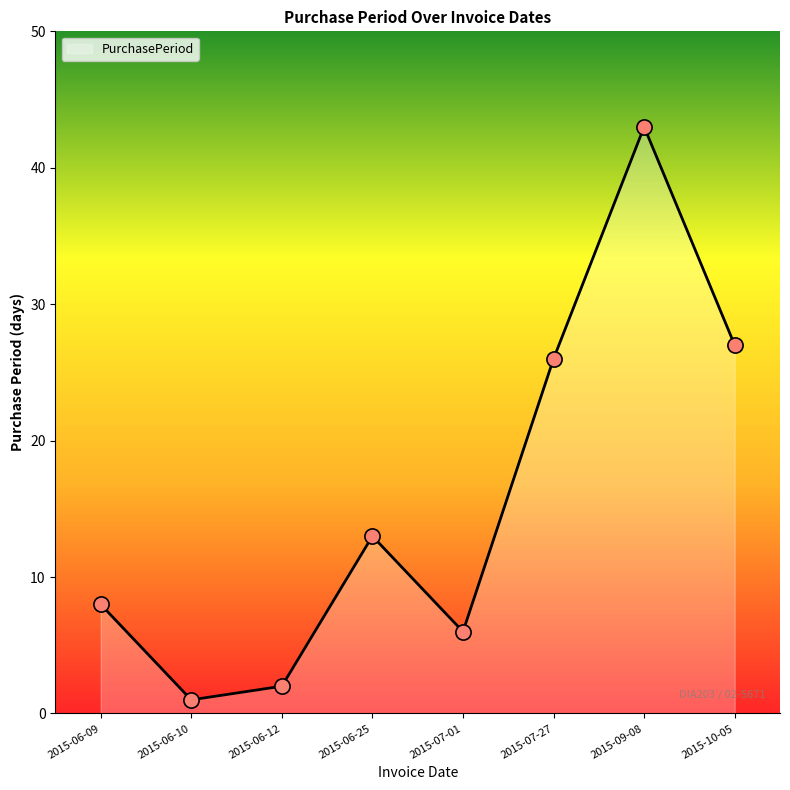

Which has a higher value, 2015-06-12 or 2015-09-08?

2015-09-08